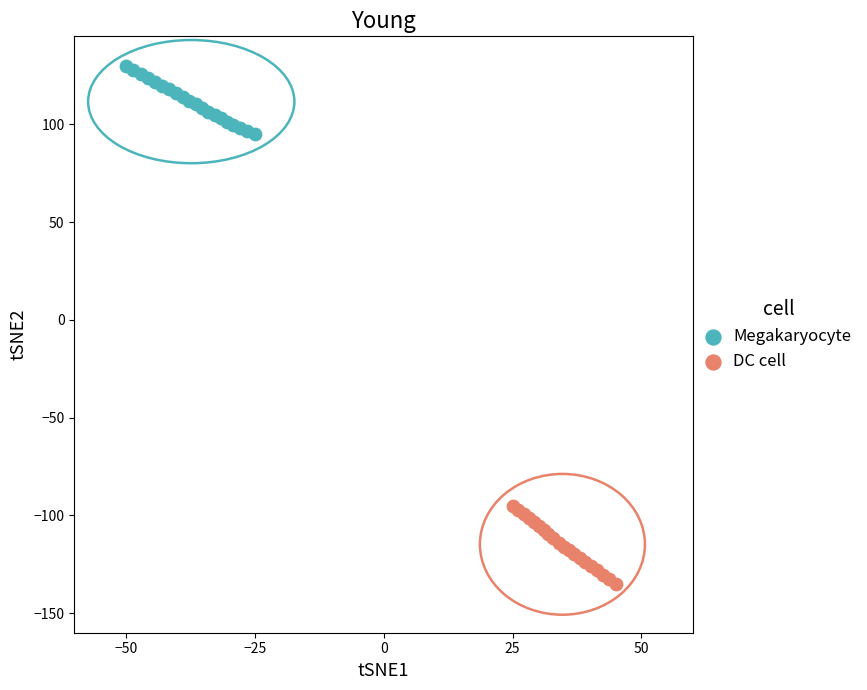

Which series reaches the minimum Y coordinate?

DC cell